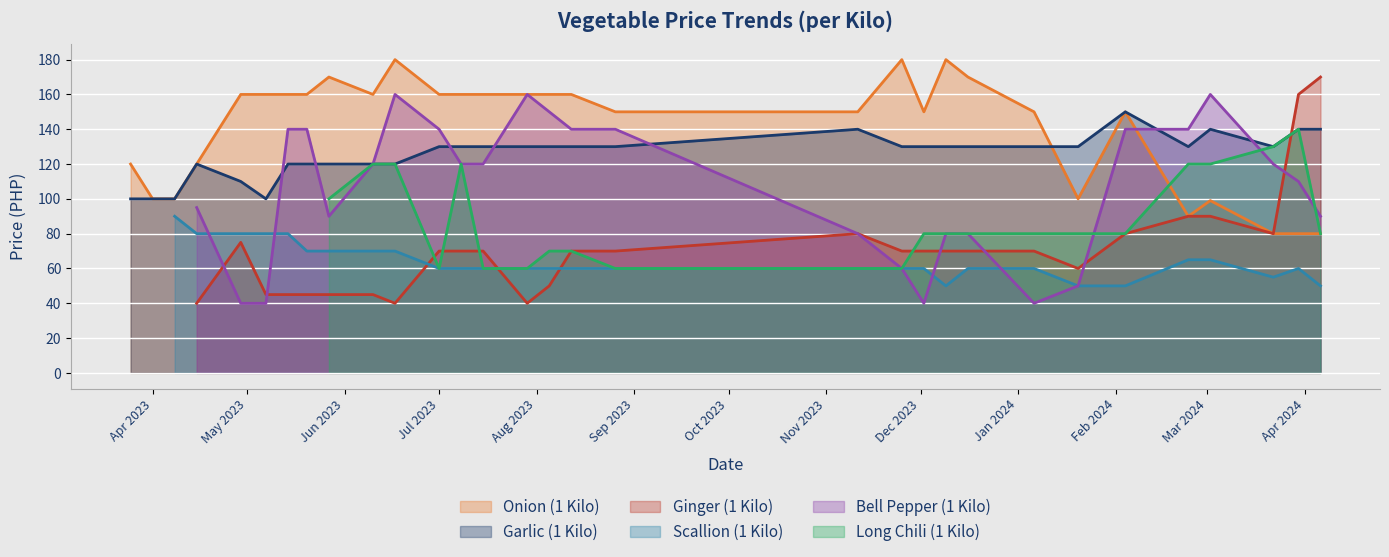

The value of Scallion (1 Kilo) at 2024-01-06 is 60. True or false?

True